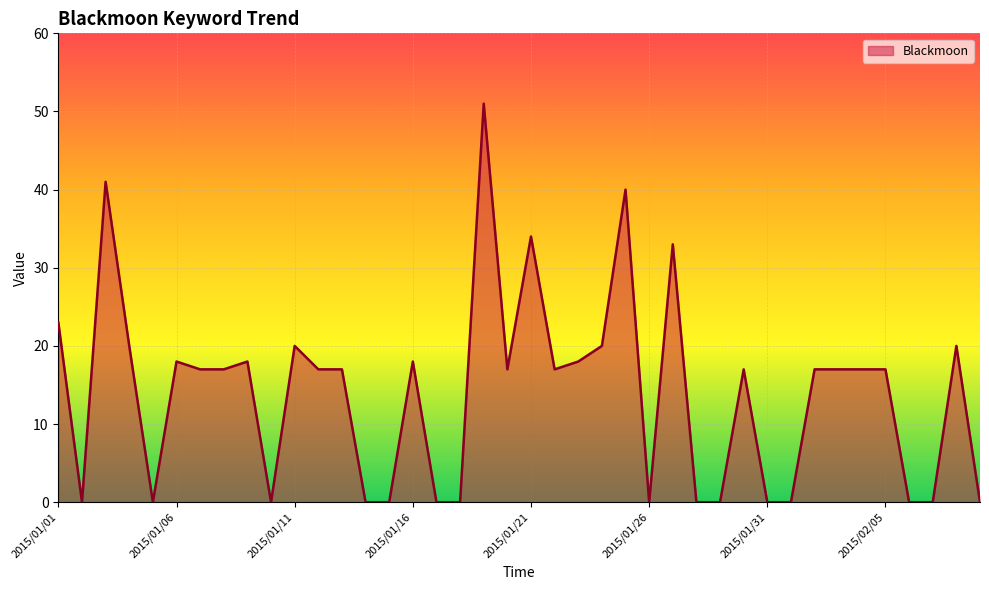

What is the maximum value shown in the chart?

51